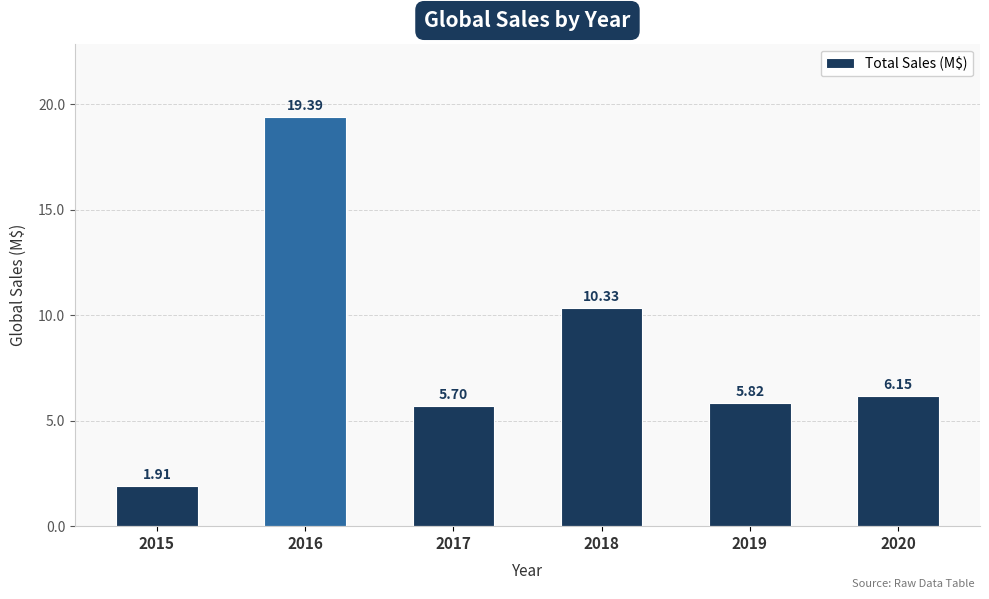

List the labels in order of value, largest first.

2016, 2018, 2020, 2019, 2017, 2015